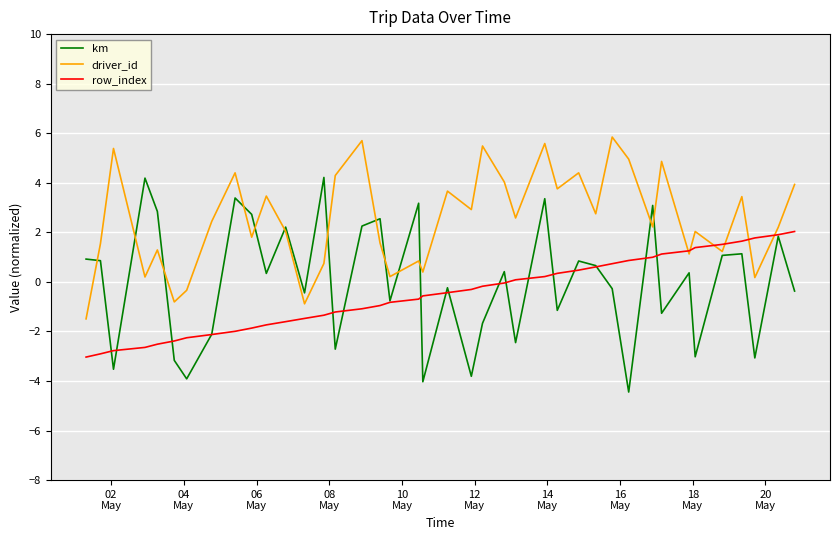

Which series has the largest total across all categories?

driver_id